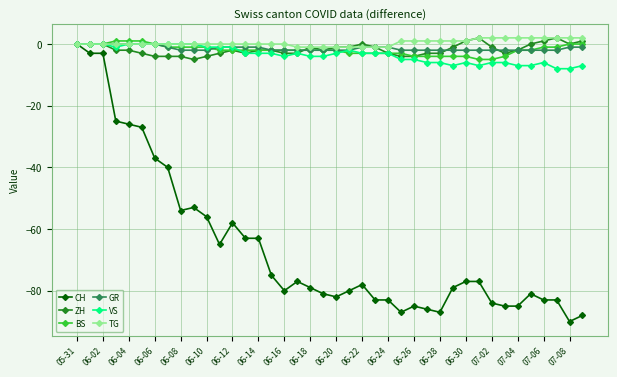

What is the average value of the GR series?

-1